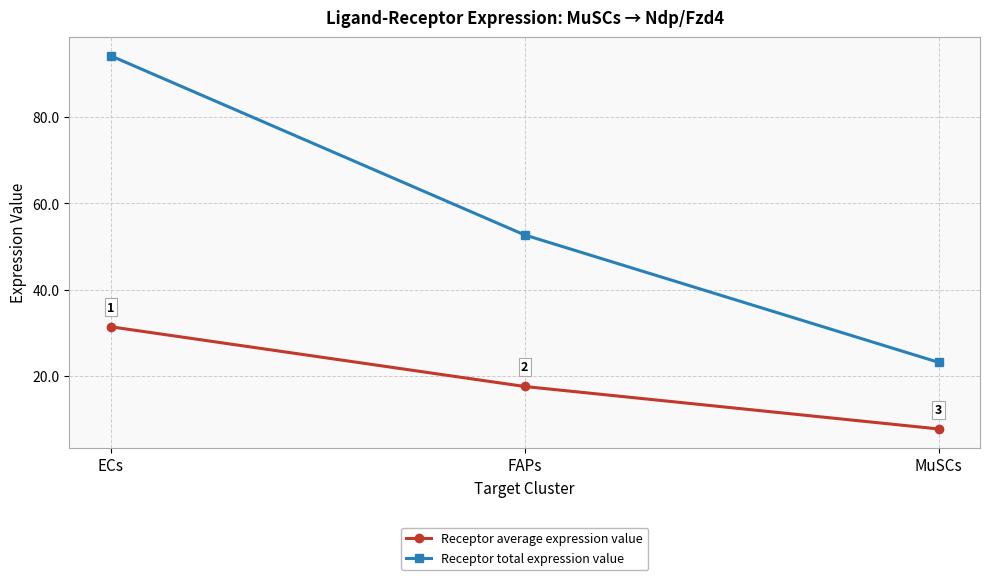

Is the value of Receptor average expression value at FAPs greater than the value of Receptor total expression value at ECs?

No